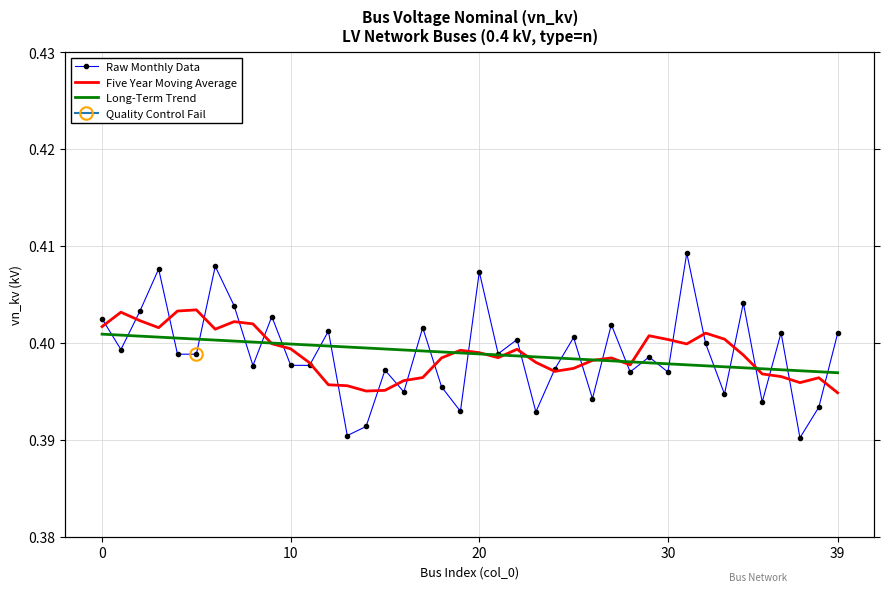

The Long-Term Trend series shows 0.6 at 20. True or false?

False